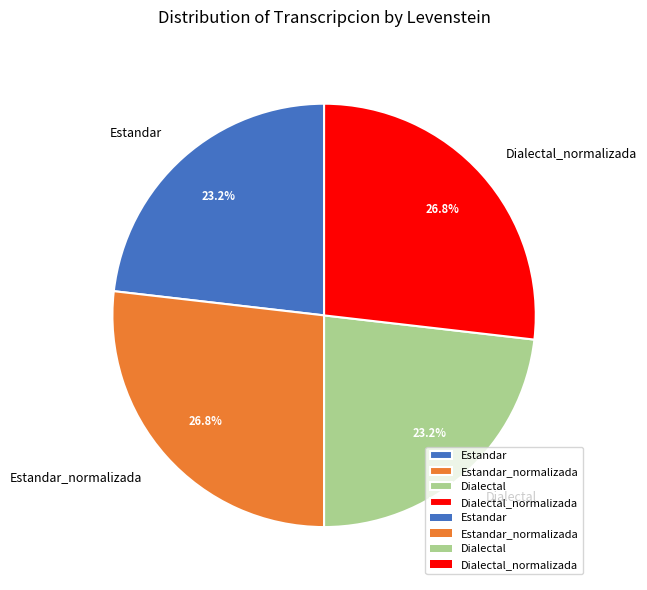

True or false: Dialectal accounts for 23% of the total.

True